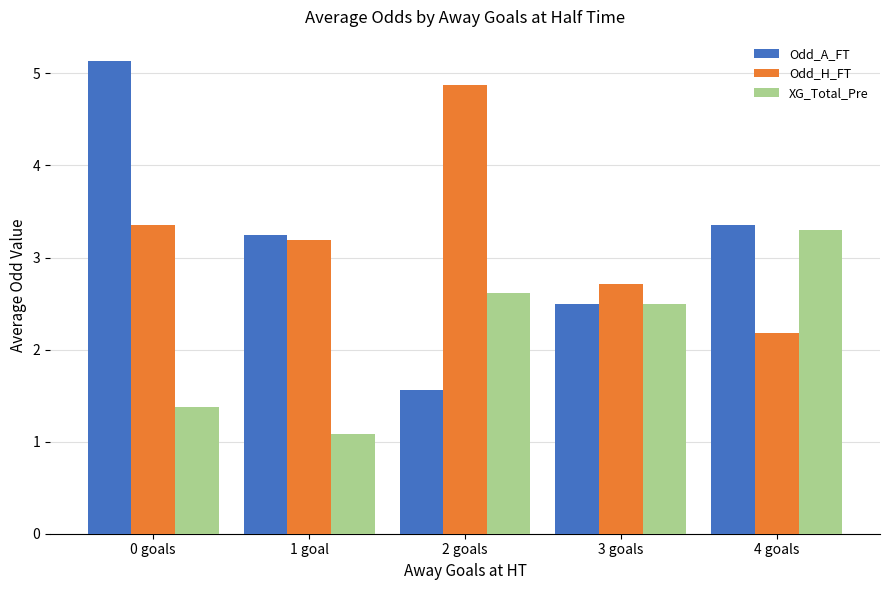

True or false: XG_Total_Pre has a value of 2.5 at 3 goals.

True